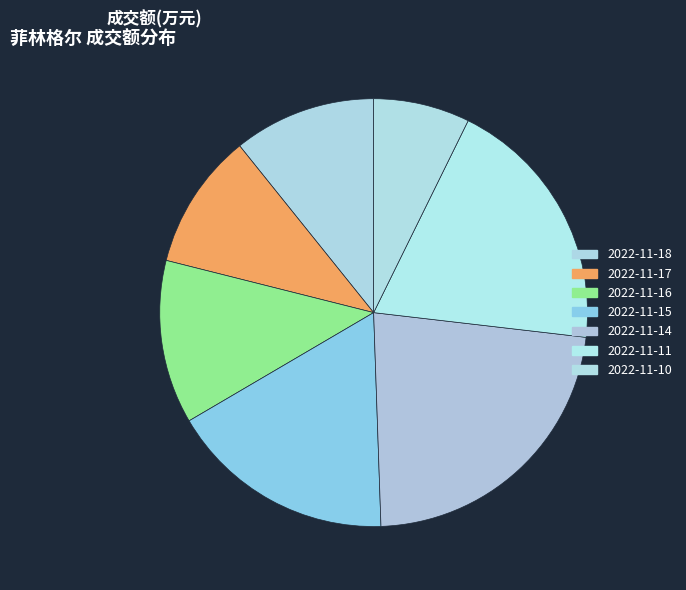

Do 2022-11-14 and 2022-11-18 together represent more than half of the pie?

No